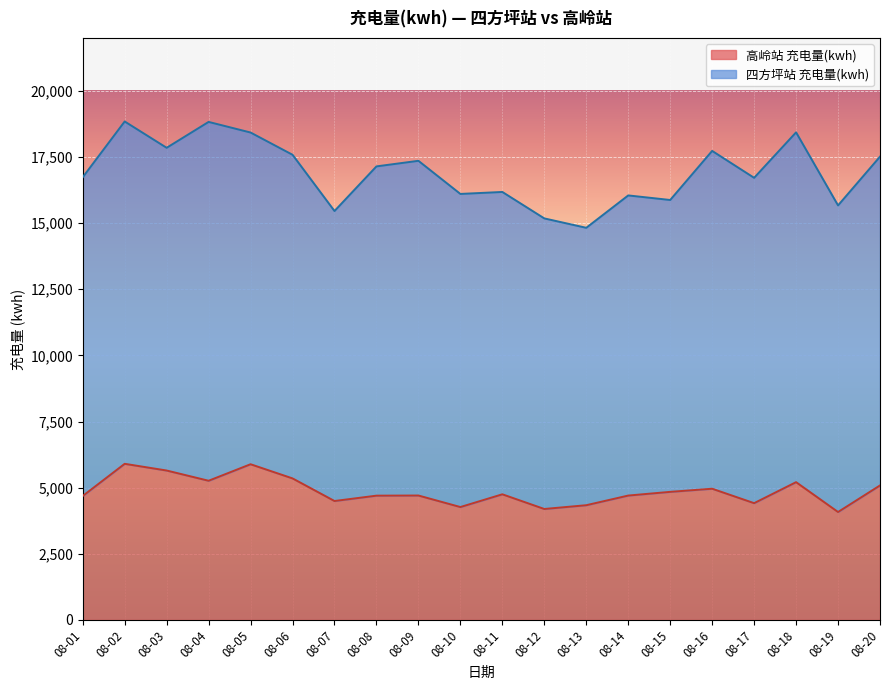

What is the value of the 1st point from the left?

4686.3